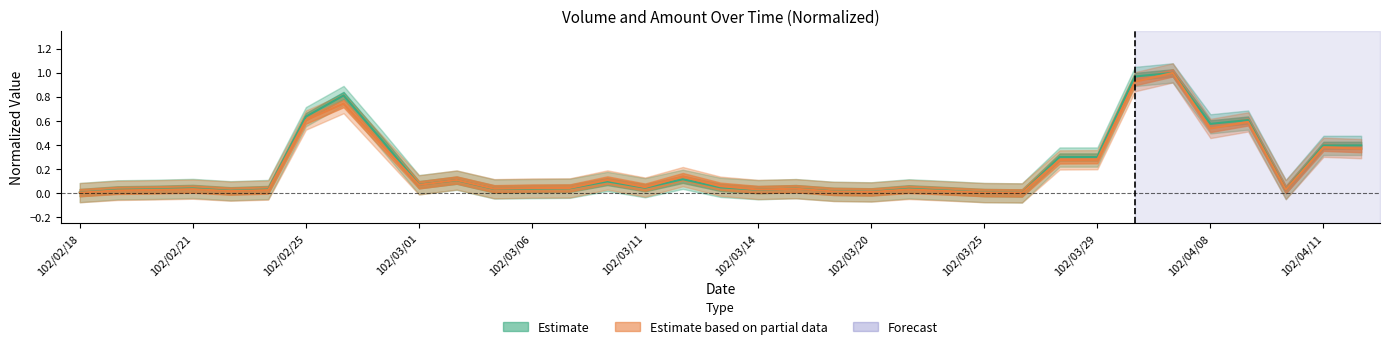

What position from the right is 102/04/02?

7